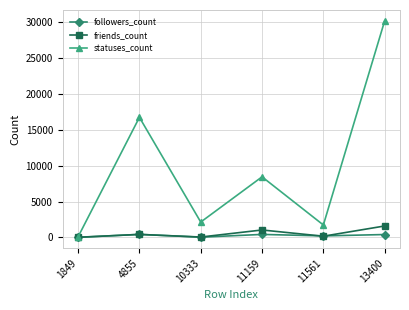

How many values in the friends_count series are below 418?

3